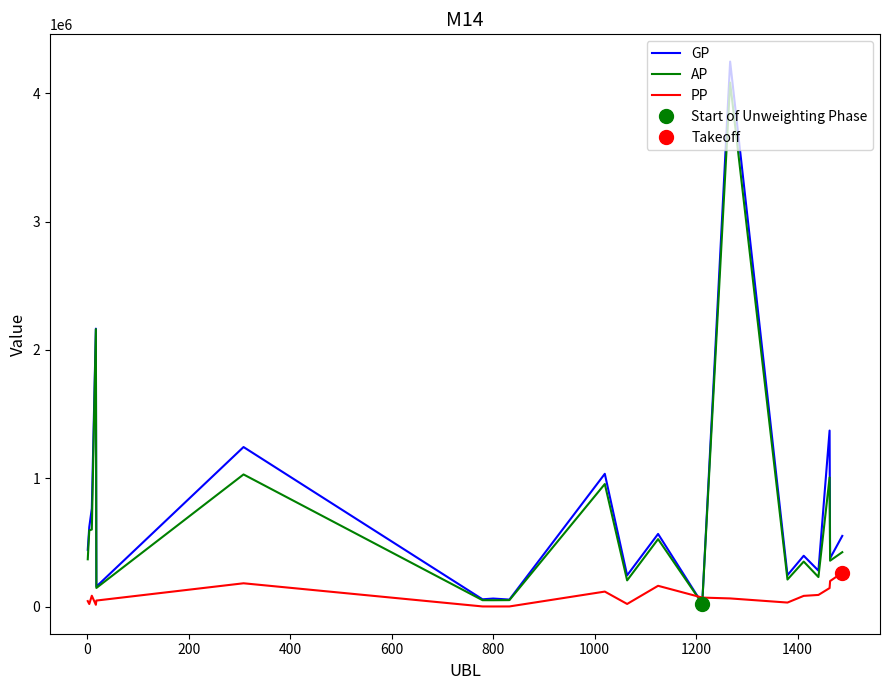

True or false: GP and AP cross at least once.

False